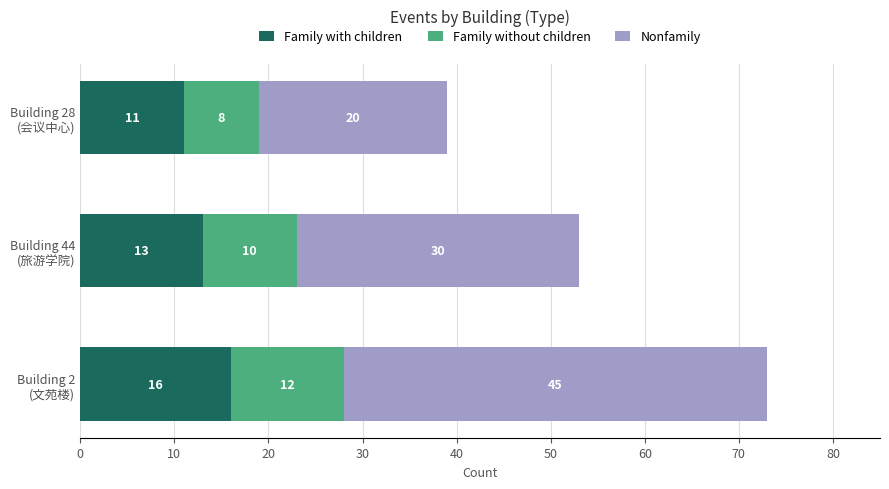

What is the maximum value for Family with children?

16